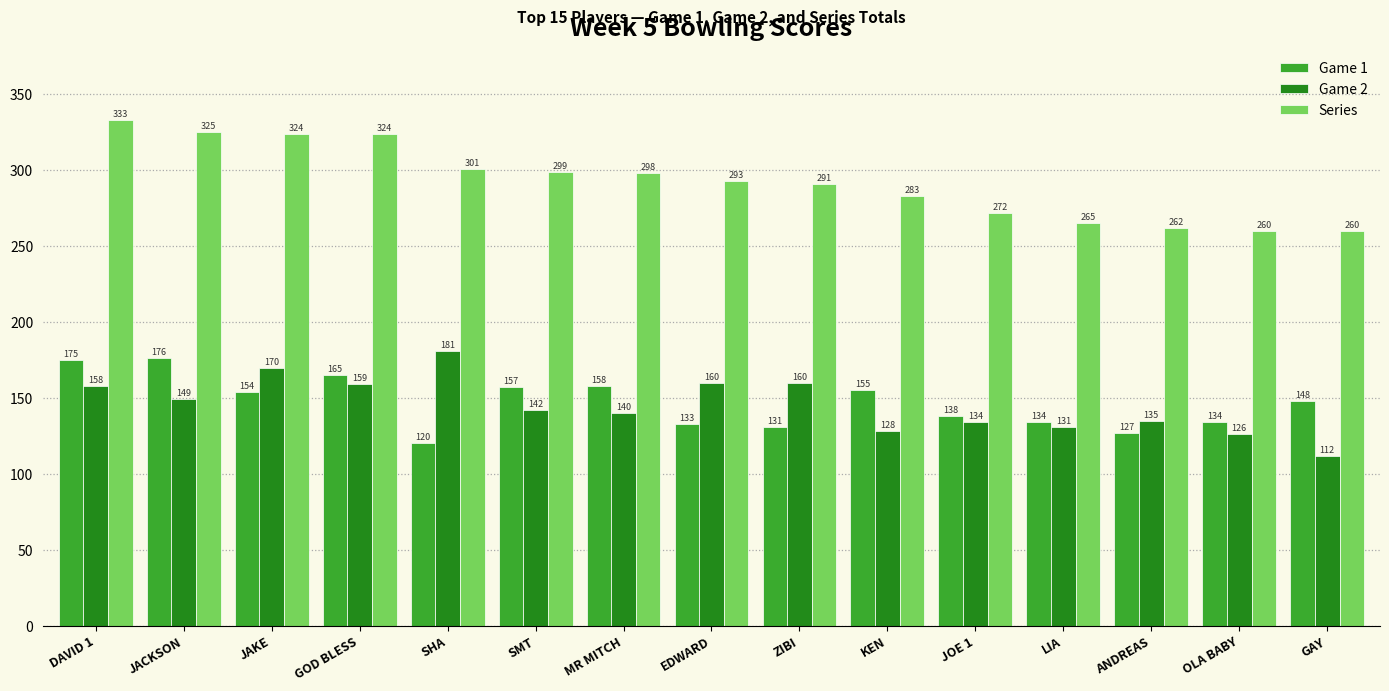

At which category is the sum across all series the highest?

DAVID 1